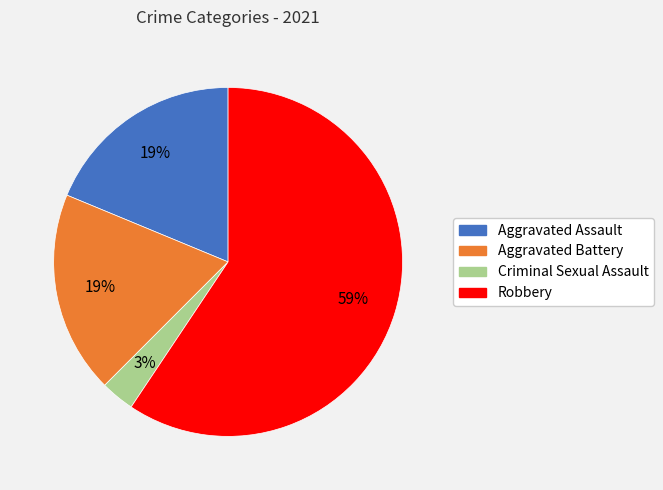

What percentage is the Criminal Sexual Assault slice, to the nearest percent?

3%